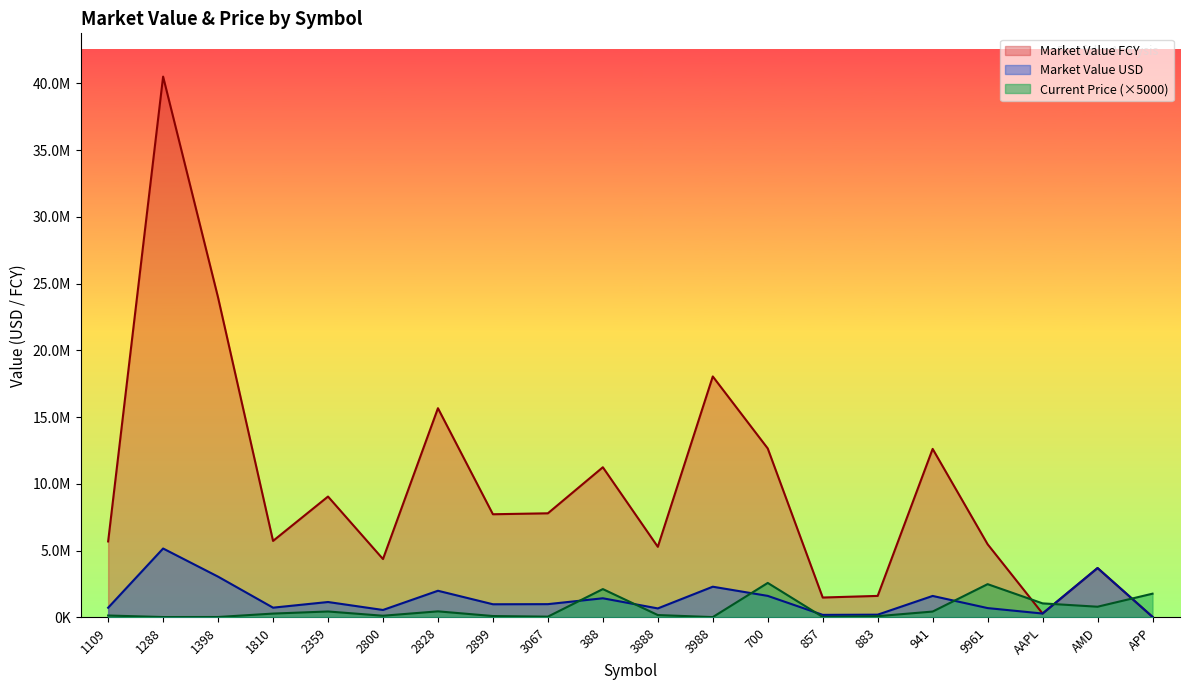

Which series changed the most between 3888 and 9961?

Current Price (×5000)